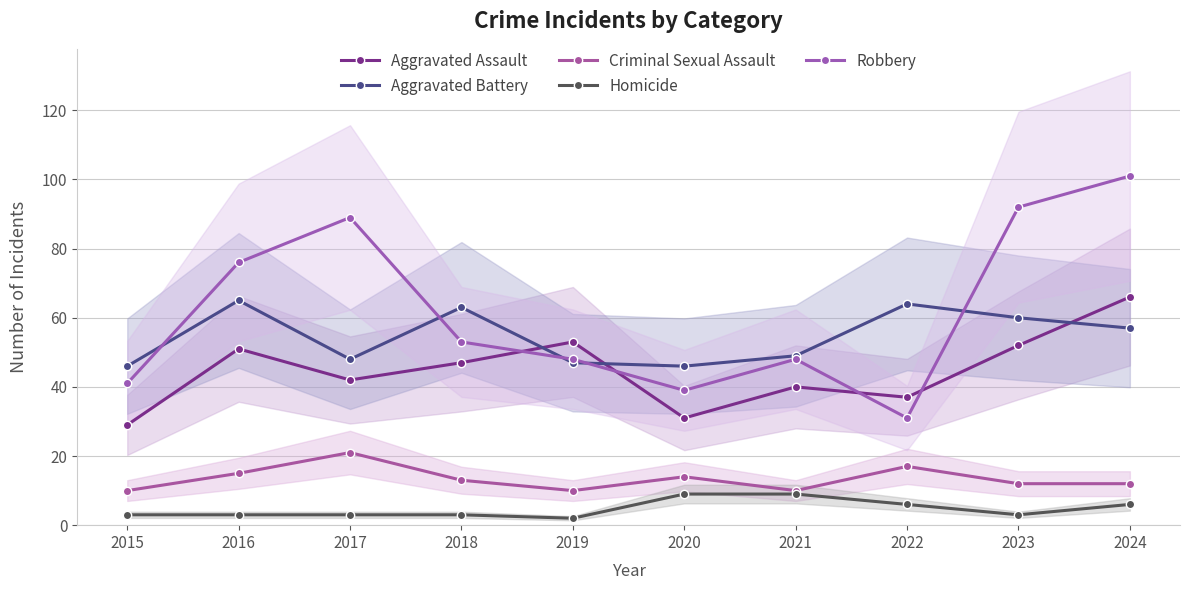

How many series are shown in this chart?

5